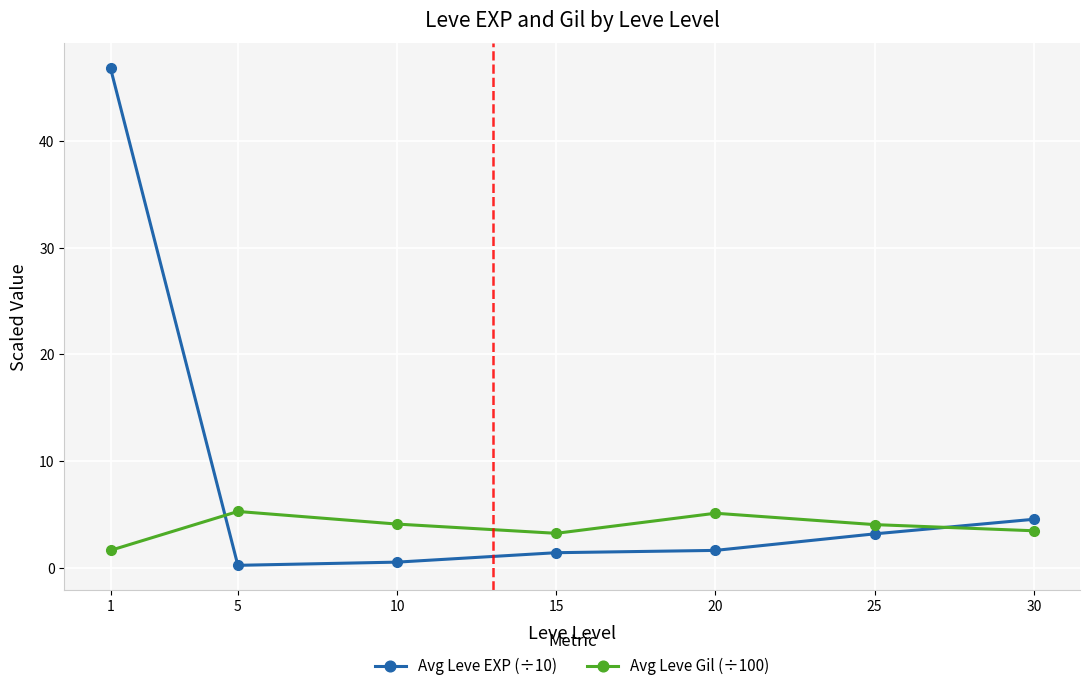

What is the difference between the second highest and second lowest values in the Avg Leve EXP (÷10) series?

4.0